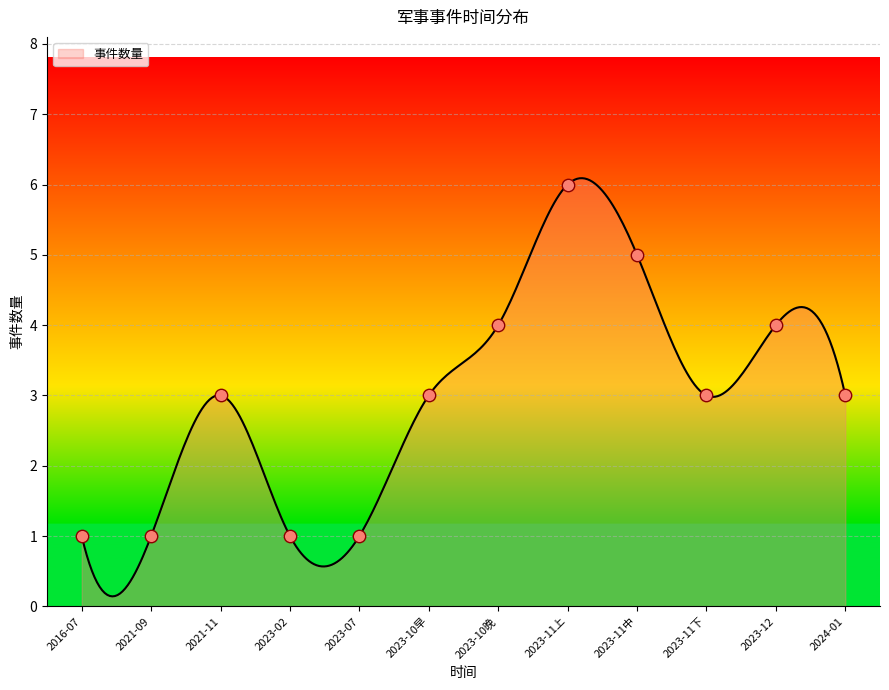

Which has a higher value, 2023-12 or 2023-10?

2023-12